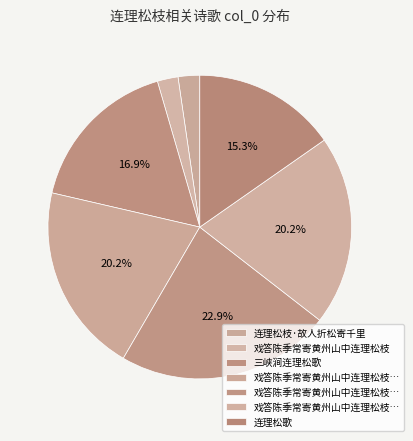

What is the largest slice in the pie chart?

戏答陈季常寄黄州山中连理松枝二首